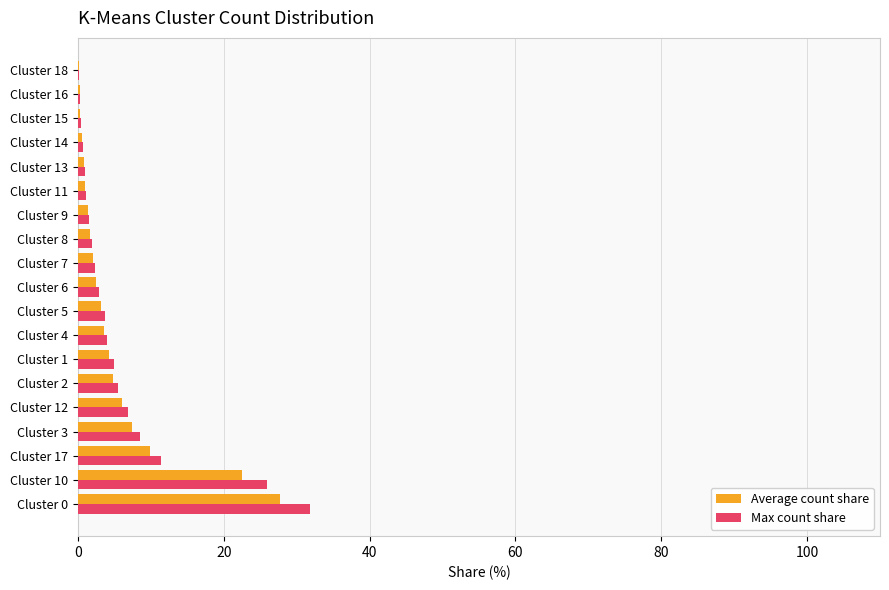

Is it true that Max count share equals 3.0 at Cluster 17?

False